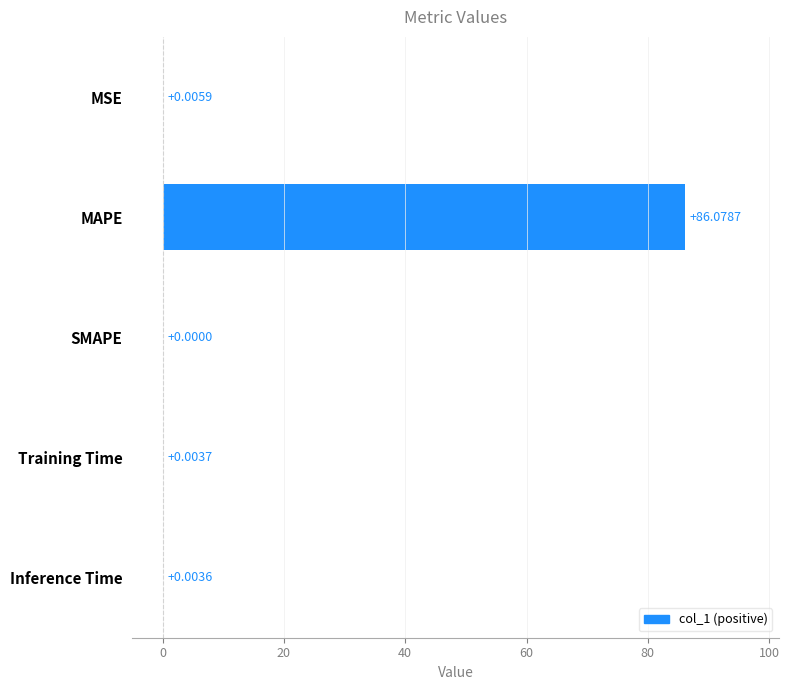

What is the sum of the values at MAPE and MSE?

86.1